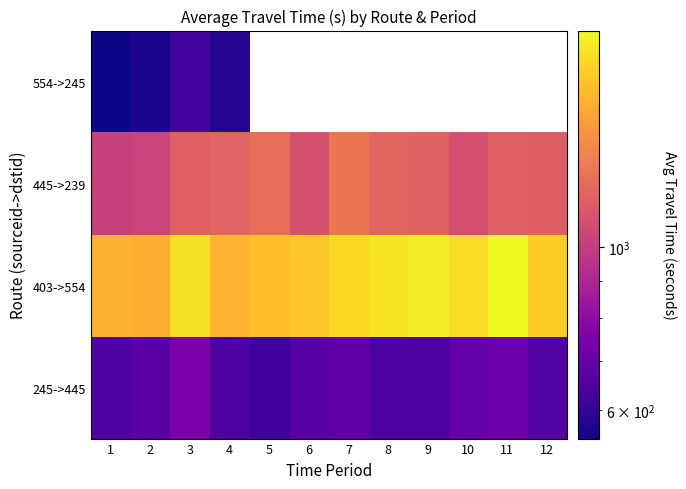

Is the value of 554->245 at 7 greater than the value of 403->554 at 8?

No